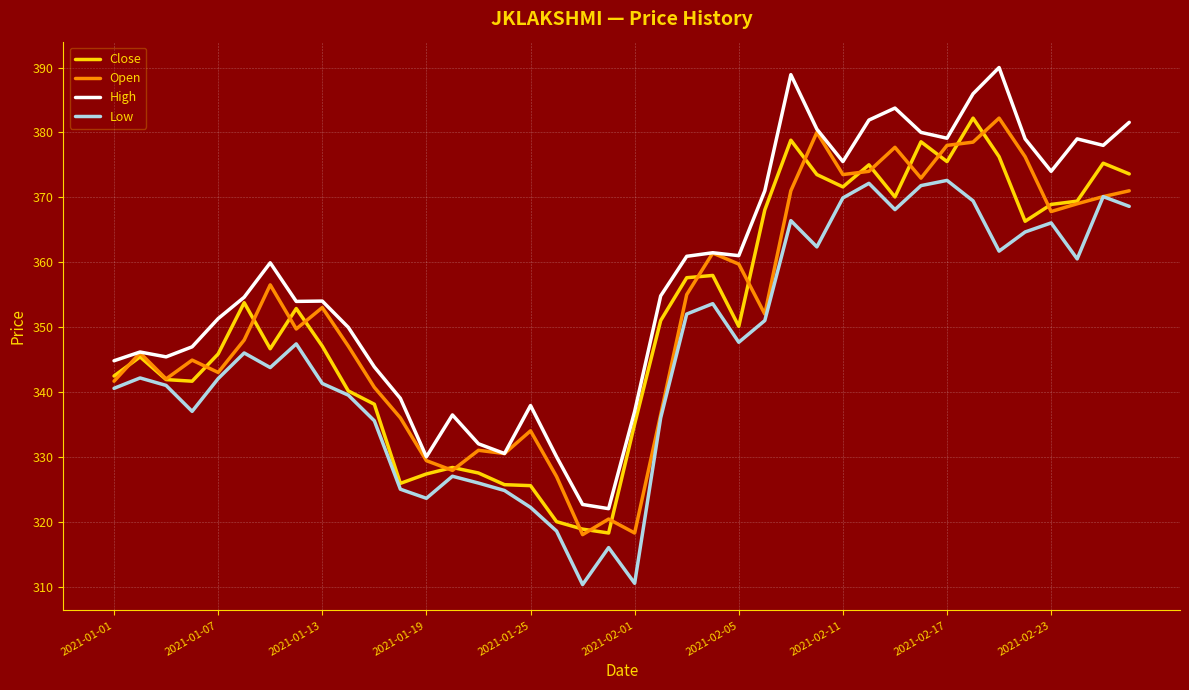

How many lines are shown in the chart?

4